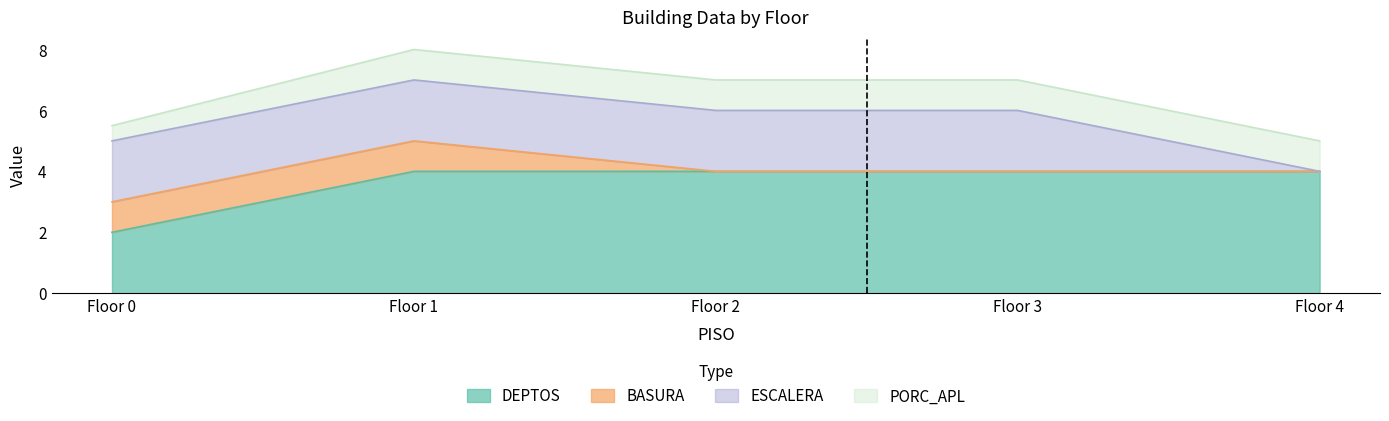

How many values in the BASURA series exceed 0?

2